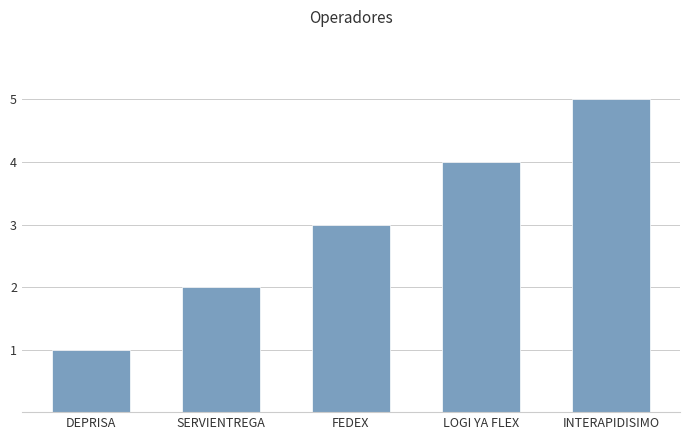

At which category does the chart reach its peak across all series?

INTERAPIDISIMO